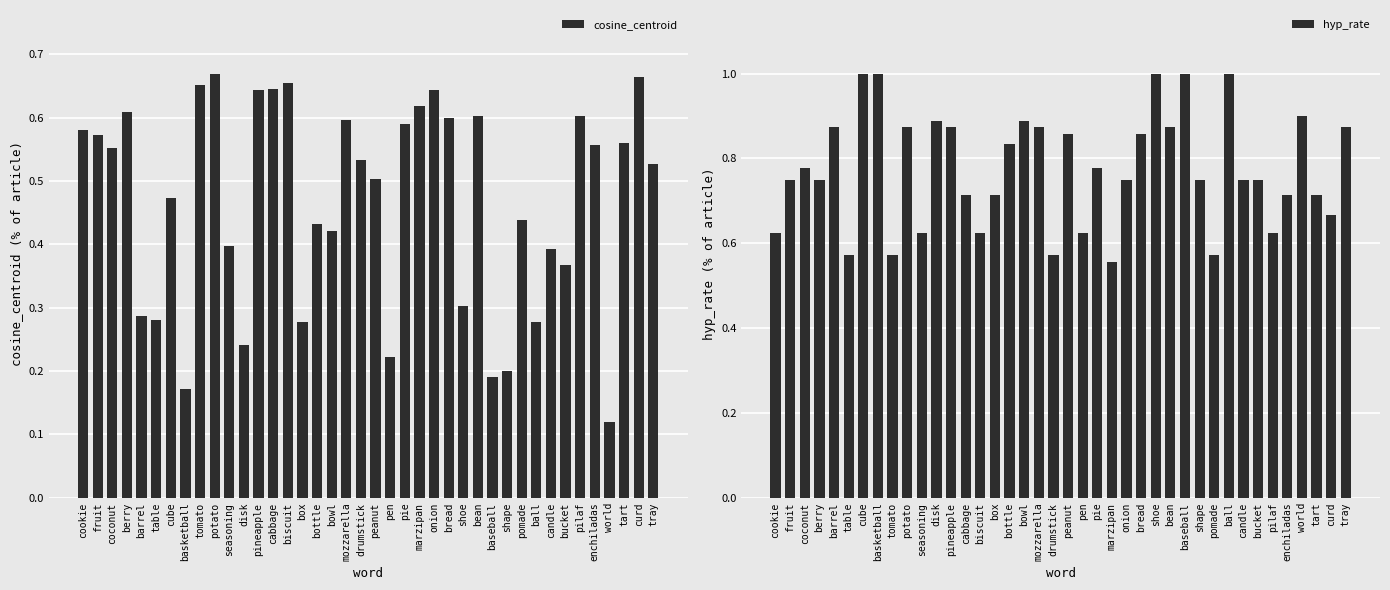

List the series in order of their overall mean, highest first.

hyp_rate, cosine_centroid